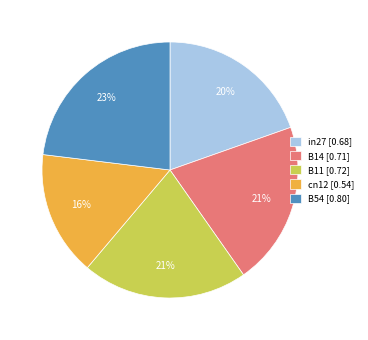

Which slice is the smallest?

cn12